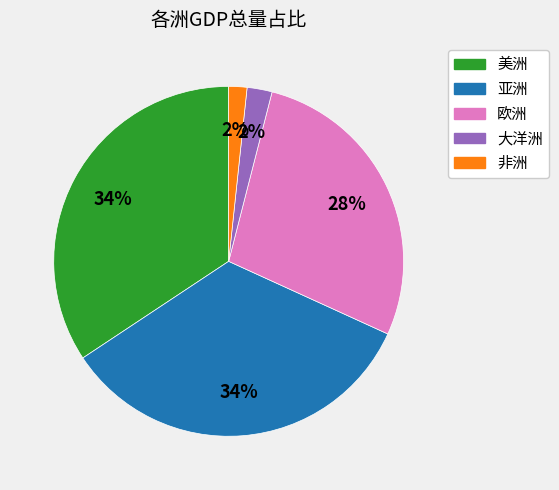

Count the number of slices in the pie.

5